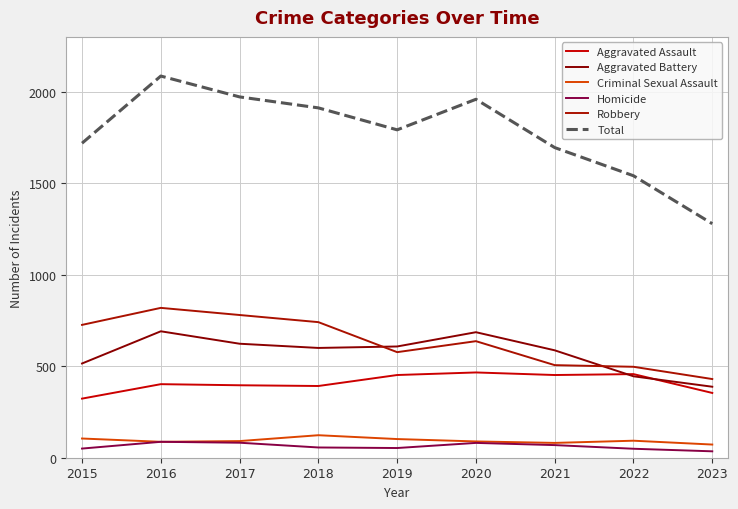

Between 2022 and 2023, which series saw the biggest shift?

Total